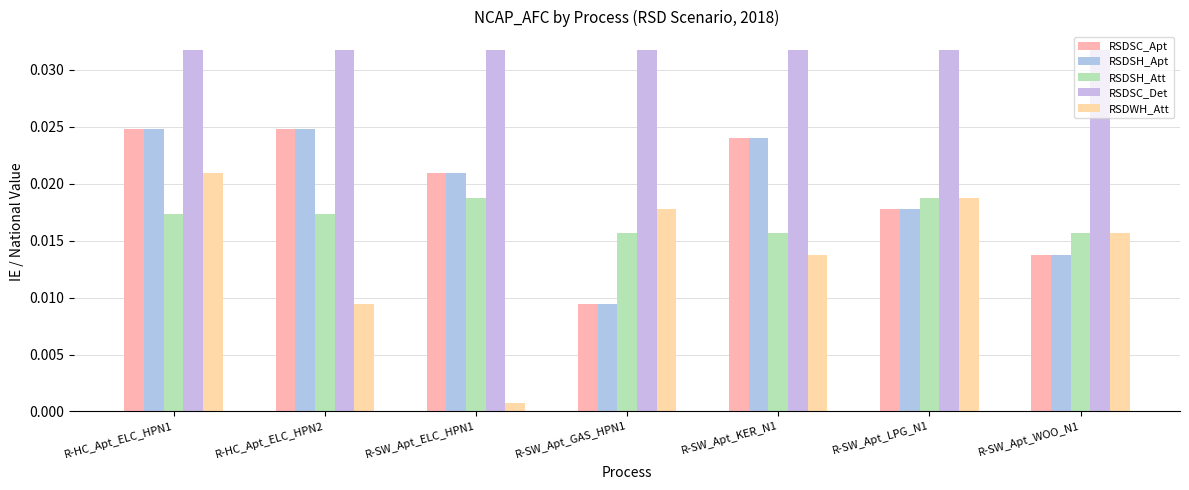

Does the chart contain any negative values?

No